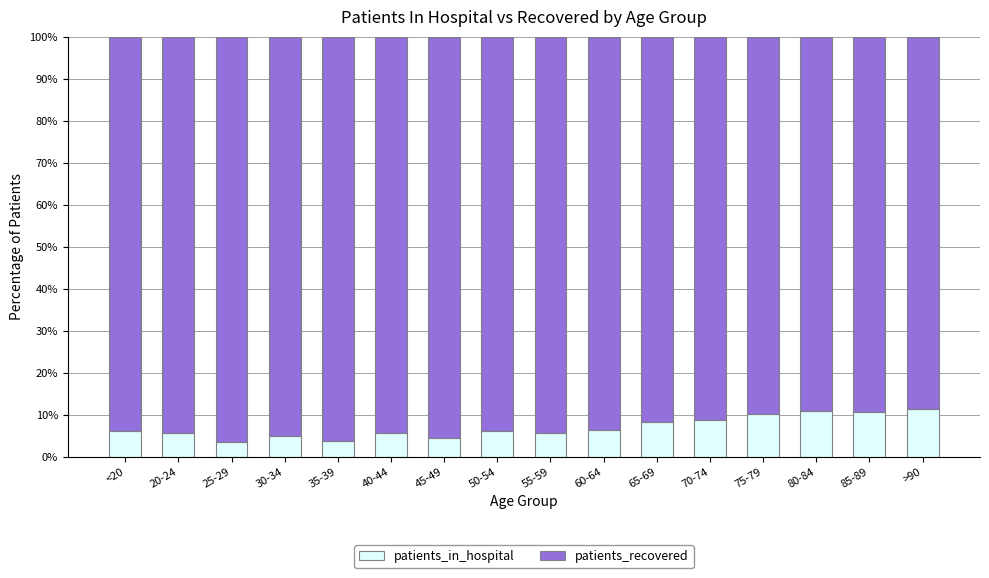

Is it true that patients_in_hospital equals 3.5 at 25-29?

True